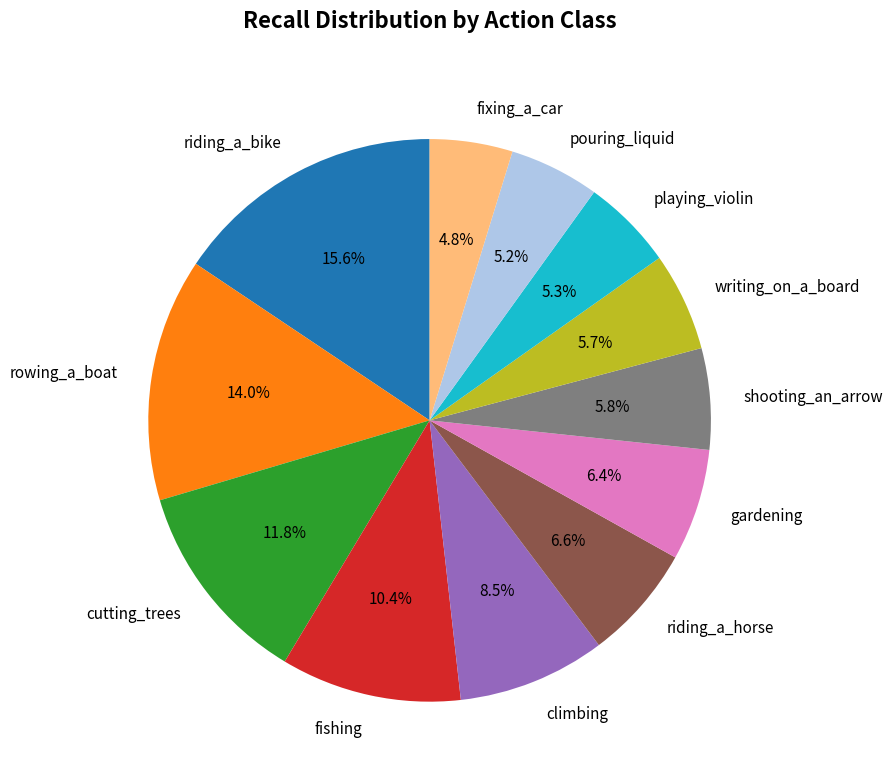

Does riding_a_horse account for over 50% of the chart?

No